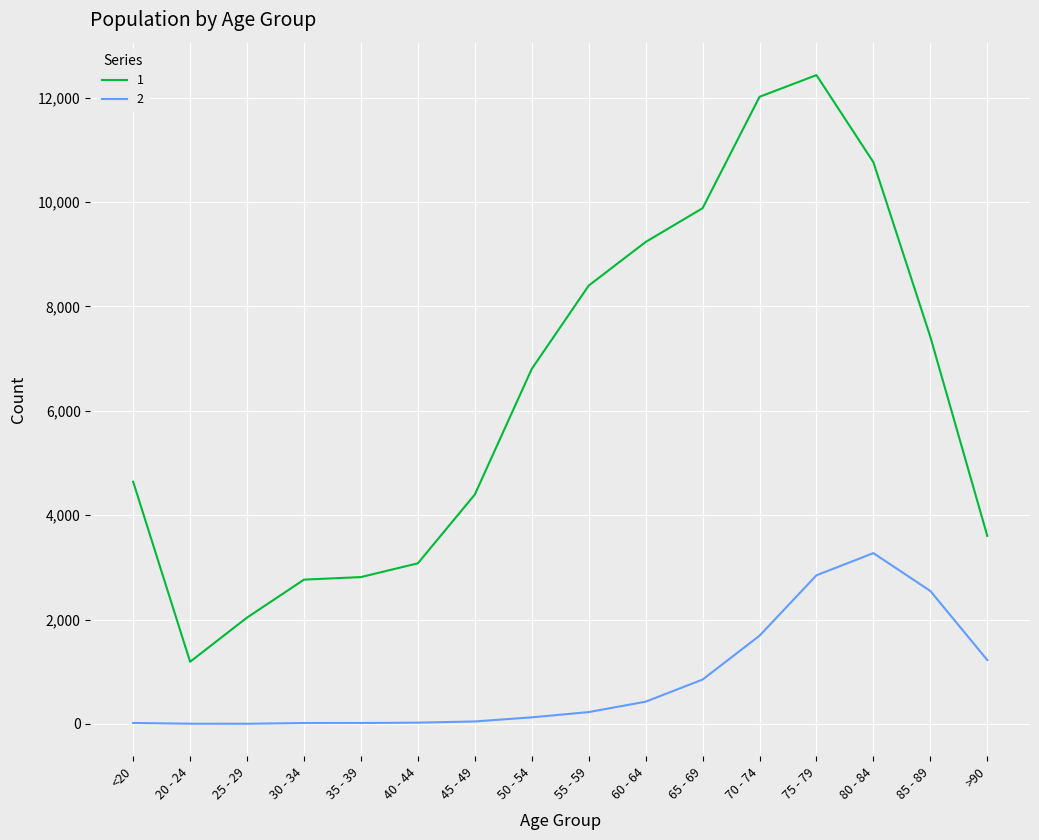

At which label is 1 closest to 6812?

50 - 54